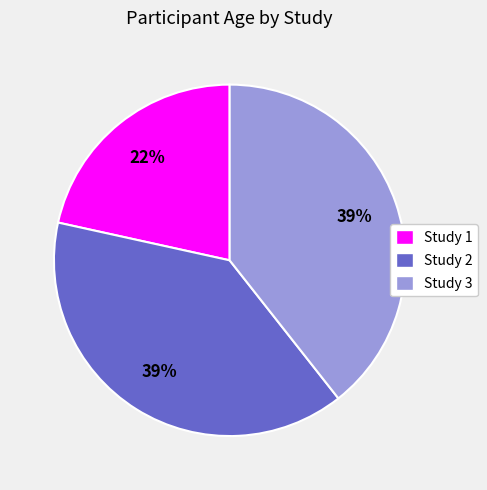

Approximately how many times larger is the value at Study 1 compared to Study 2?

0.6